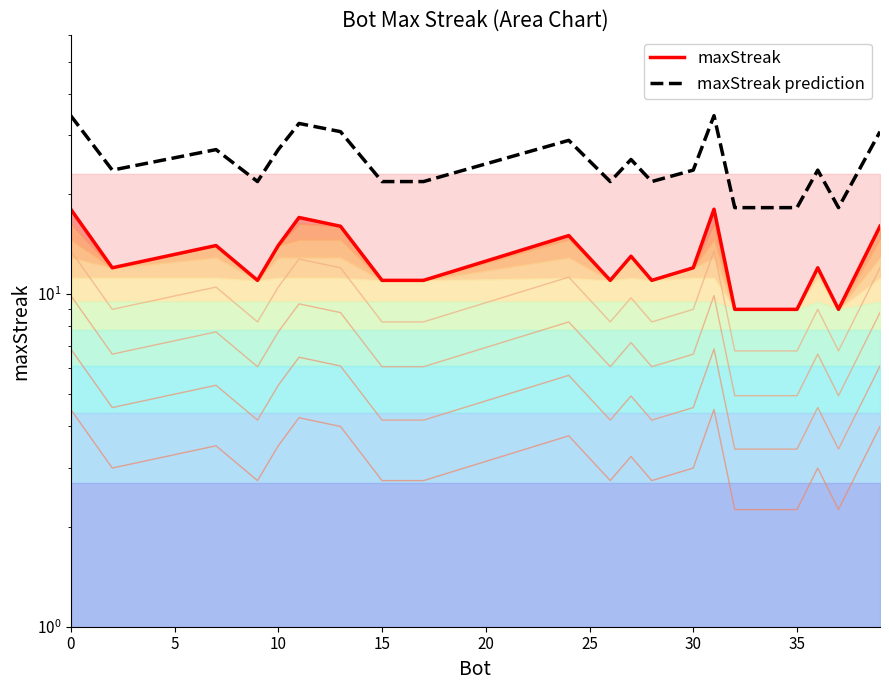

Does the chart display data point markers on the line(s)?

No